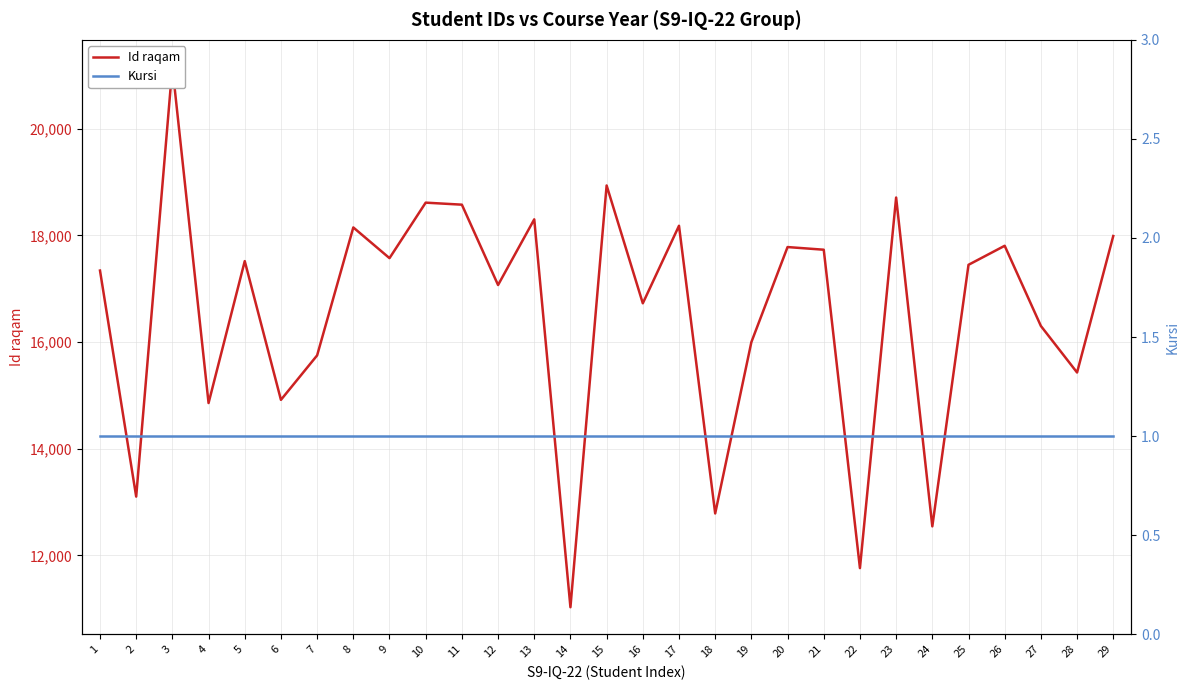

The value of Id raqam at 5 is 17519. True or false?

True